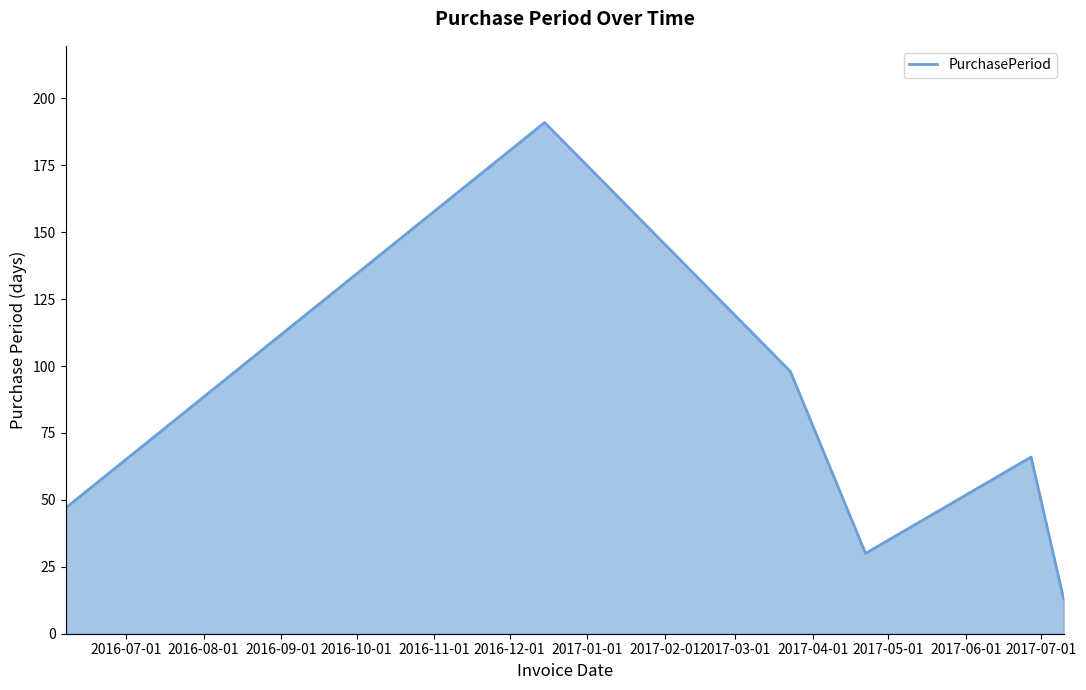

True or false: there are more than 1 points higher than both neighbors.

True